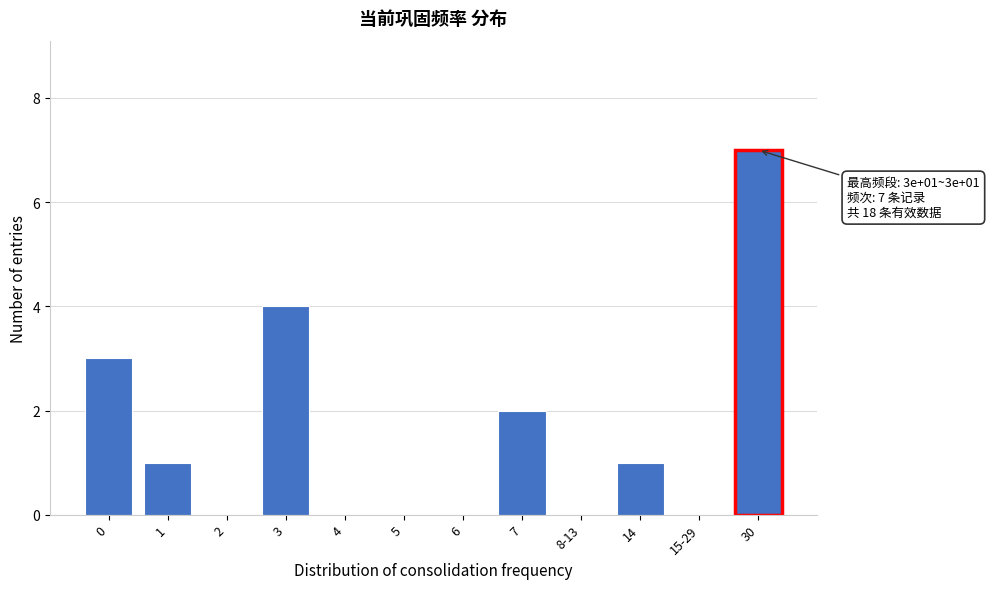

Reading left to right, what are all the values shown in this chart?

0=3	1=1	2=0	3=4	4=0	5=0	6=0	7=2	8-13=0	14=1	15-29=0	30=7